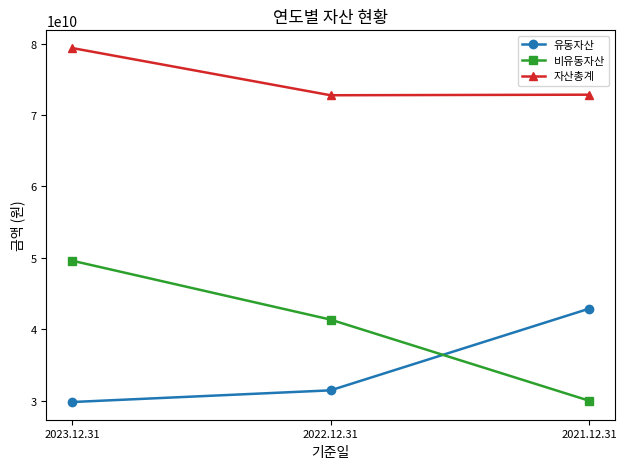

How many lines are shown in the chart?

3